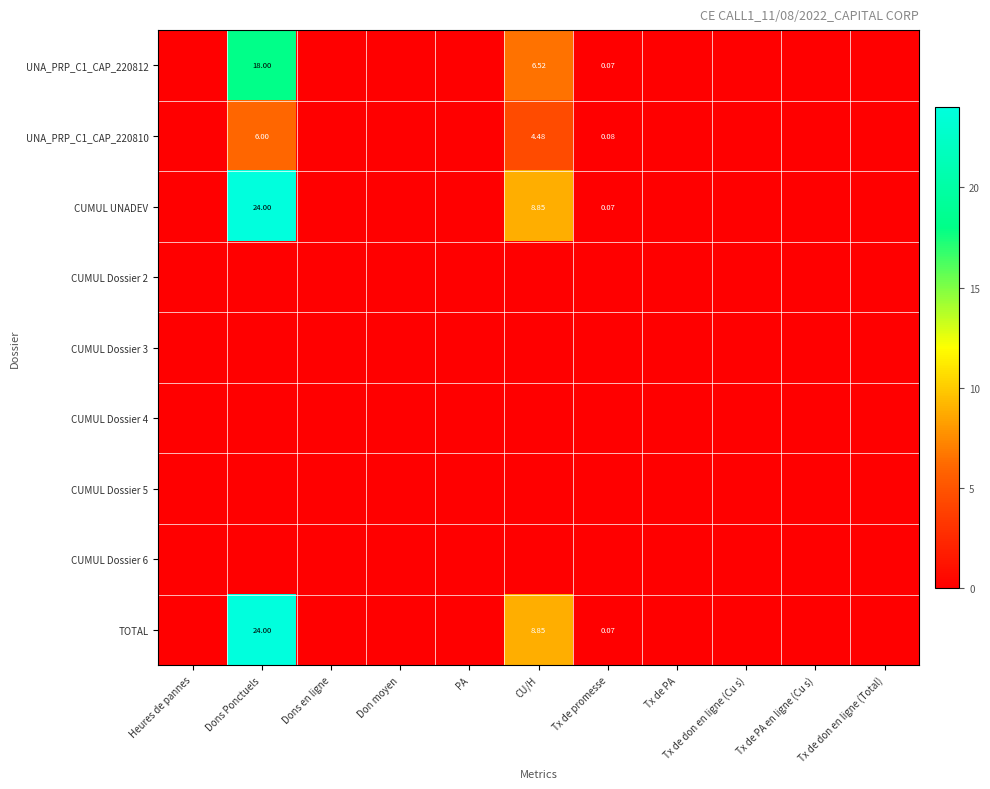

Is the value of TOTAL at Tx de promesse greater than the value of CUMUL Dossier 4 at Tx de PA en ligne (Cu s)?

Yes